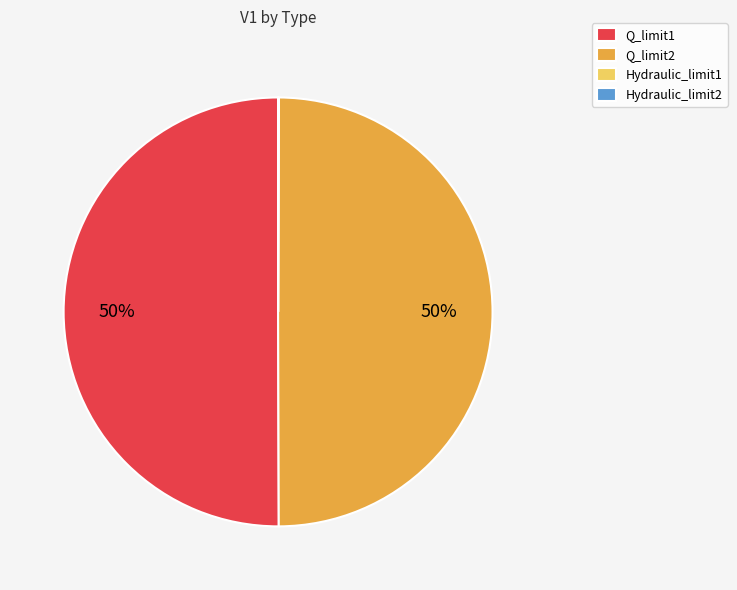

To the nearest percent, what is the difference between the largest and smallest slice percentages?

50%